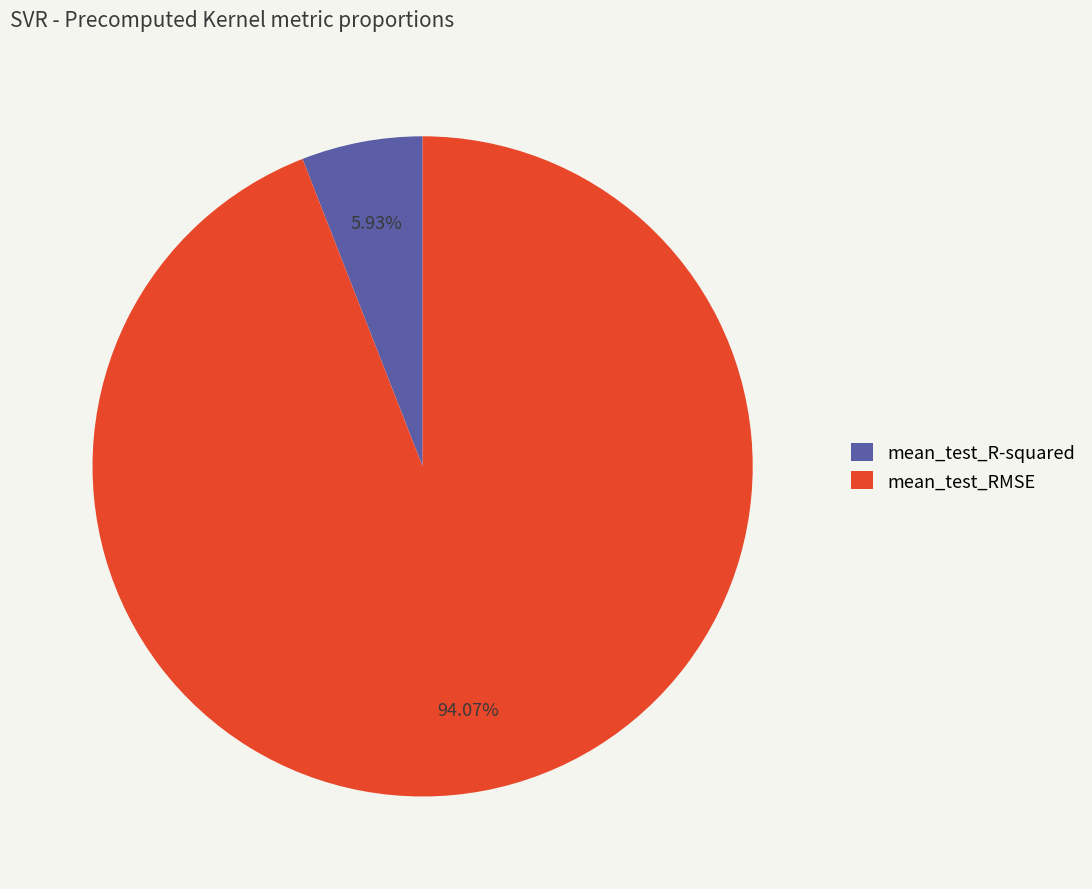

True or false: mean_test_R-squared accounts for 1% of the total.

False